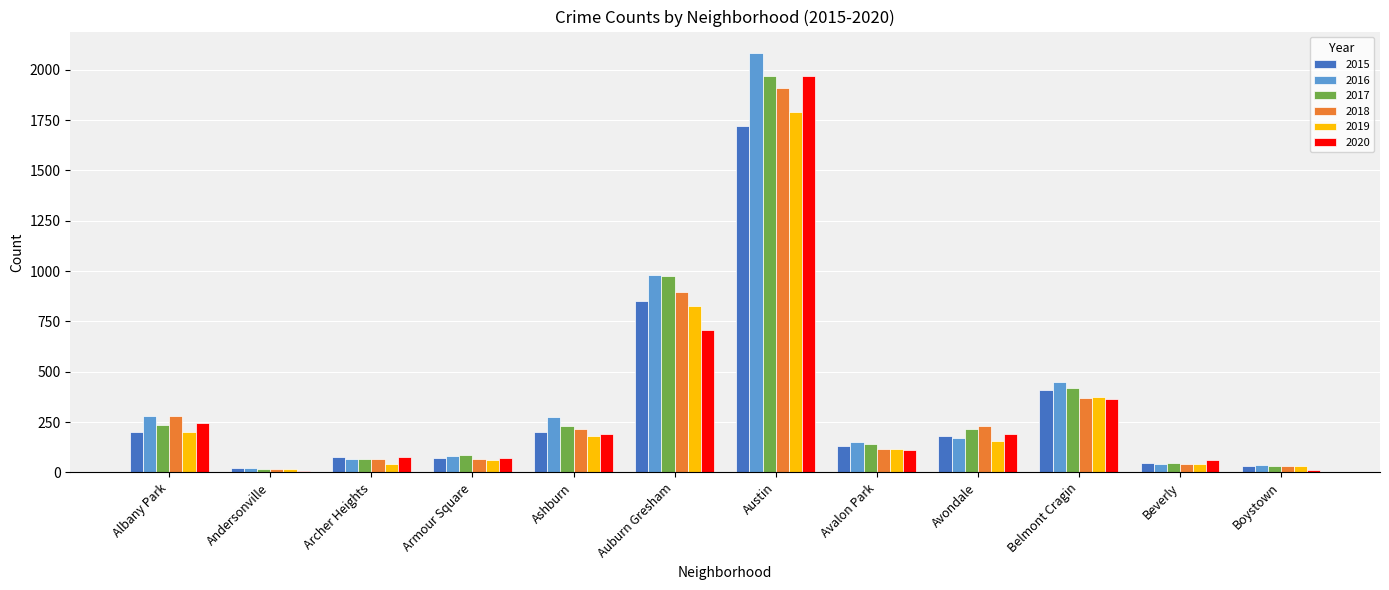

What is the maximum value shown in the chart?

2086